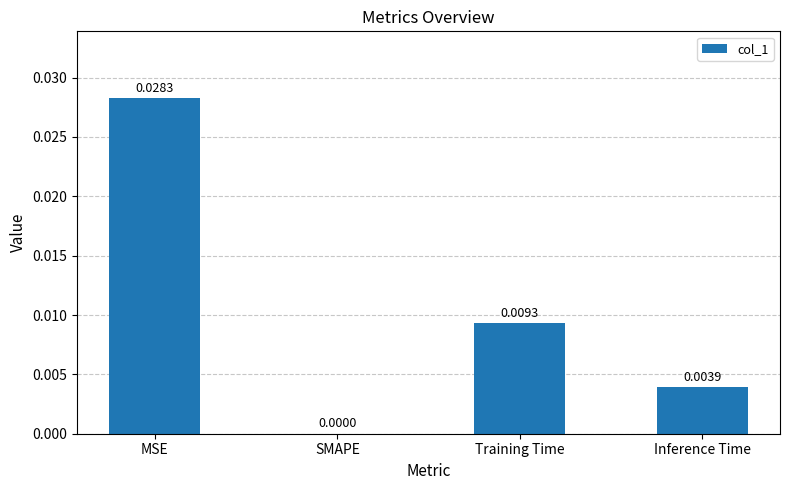

How many data points are above 0?

3